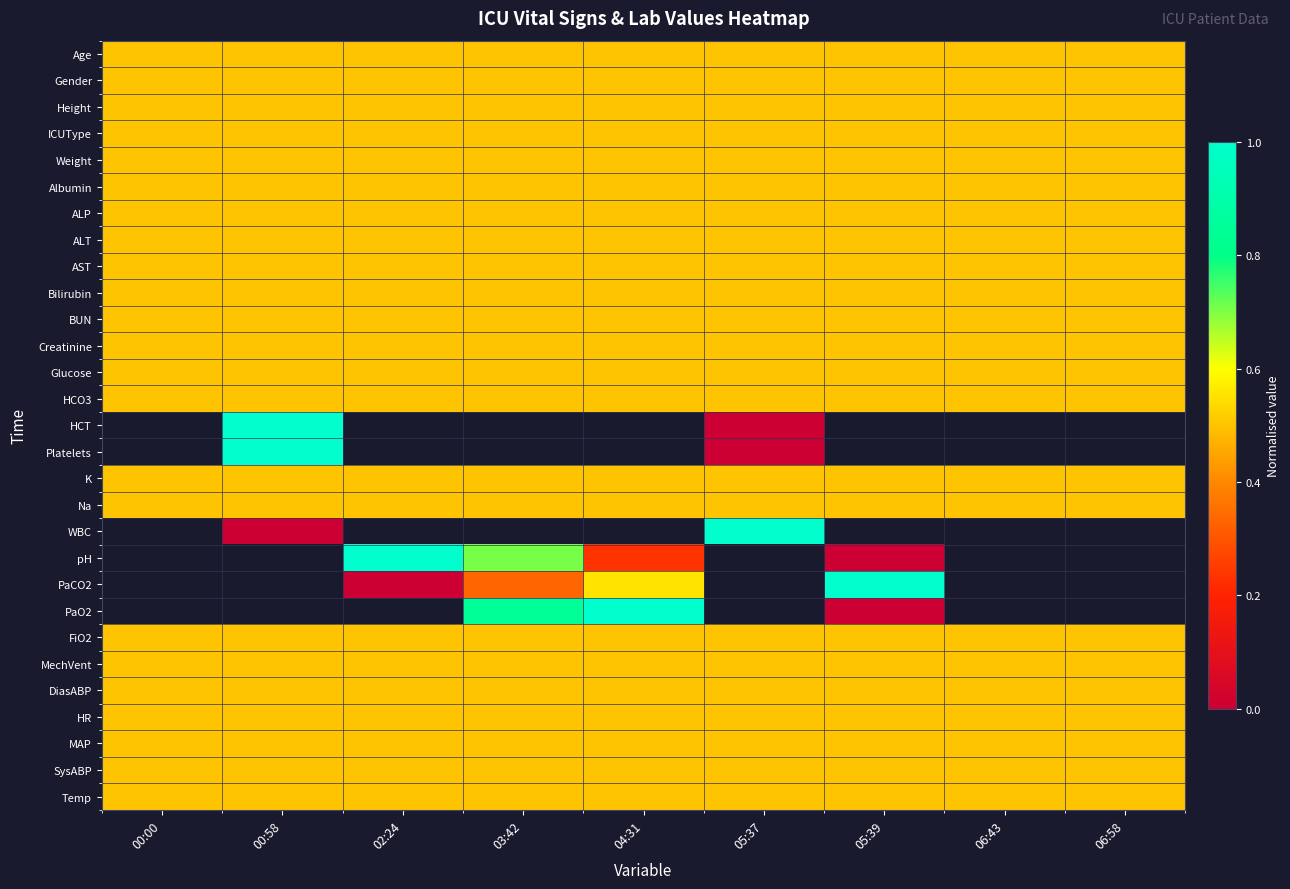

Which series has the largest total across all categories?

Age